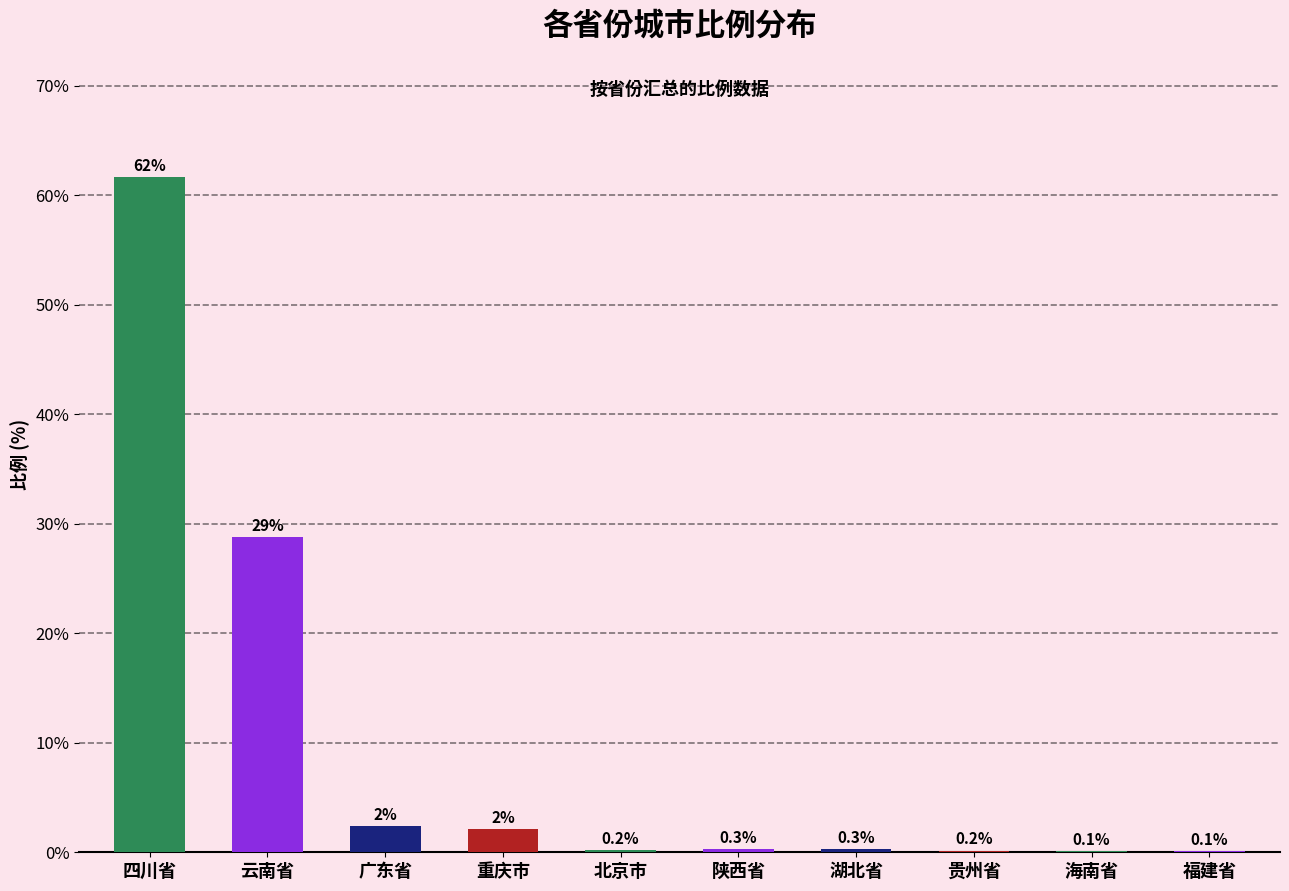

What is the sum of all values?

96.1